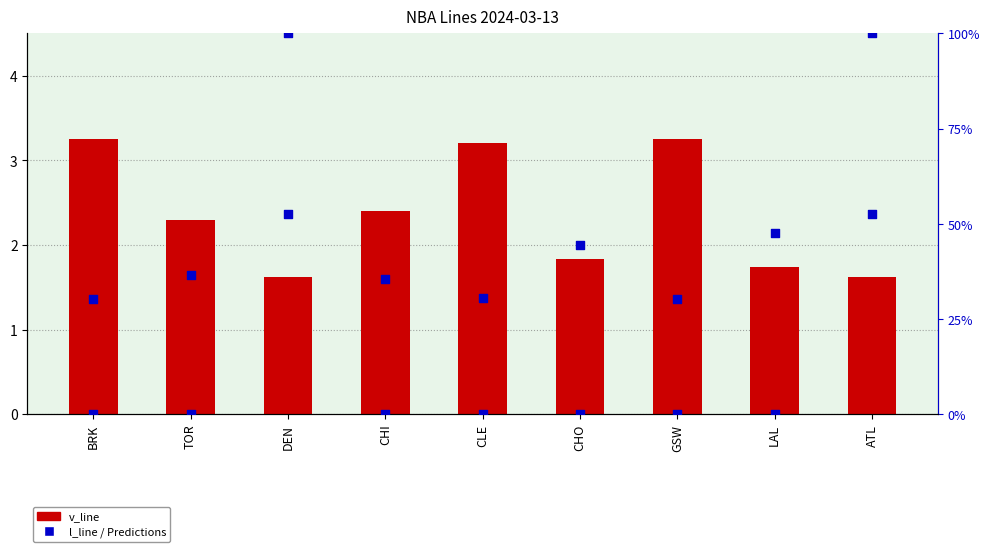

Which series has the largest total across all categories?

Predictions